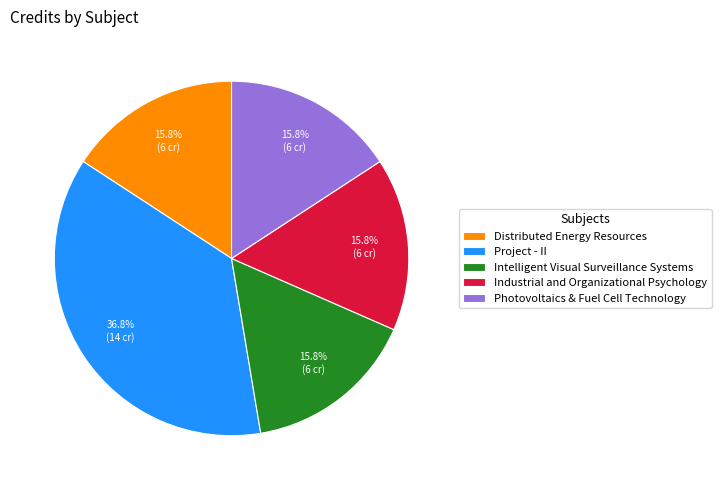

To the nearest percent, what is the difference between the largest and smallest slice percentages?

21%